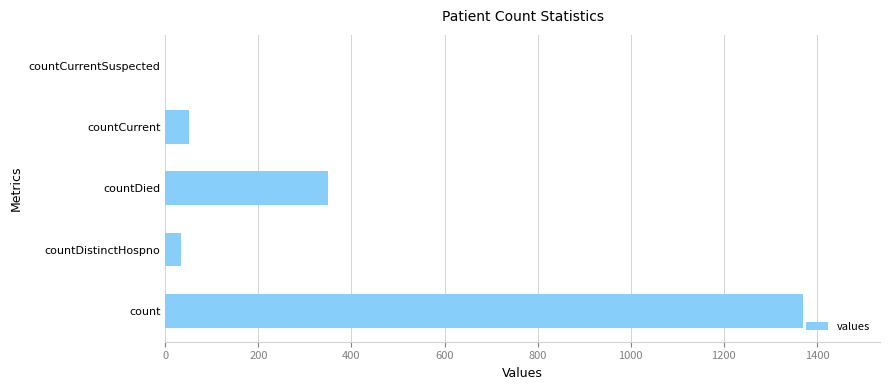

The value at countCurrent is 52. True or false?

True